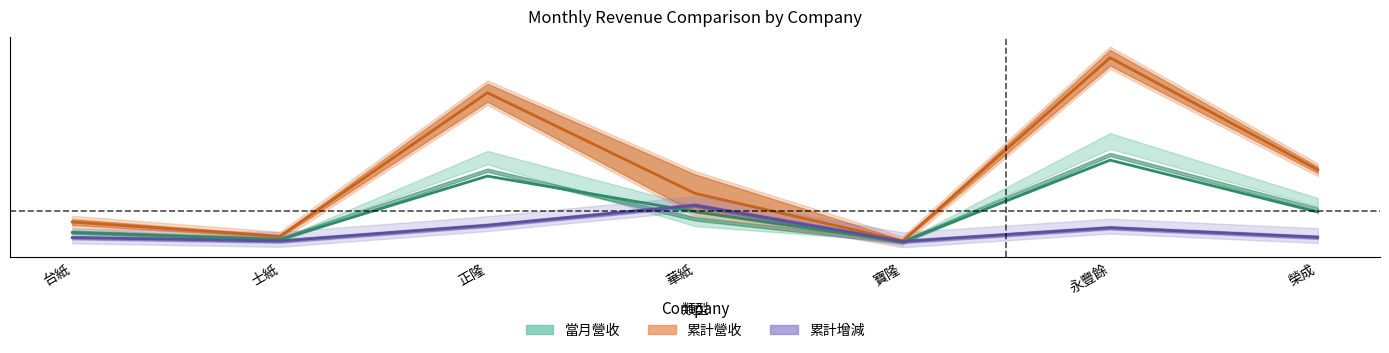

Does the chart have visible grid lines?

No